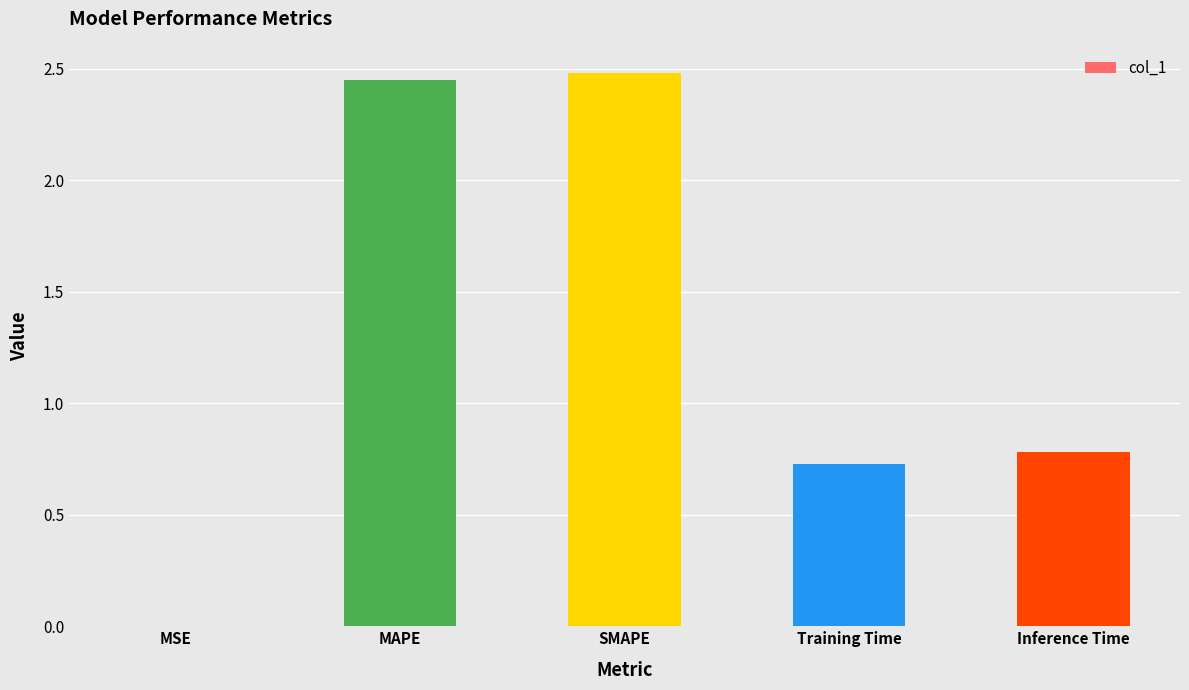

Where is the data nearest to the value 1?

Inference Time